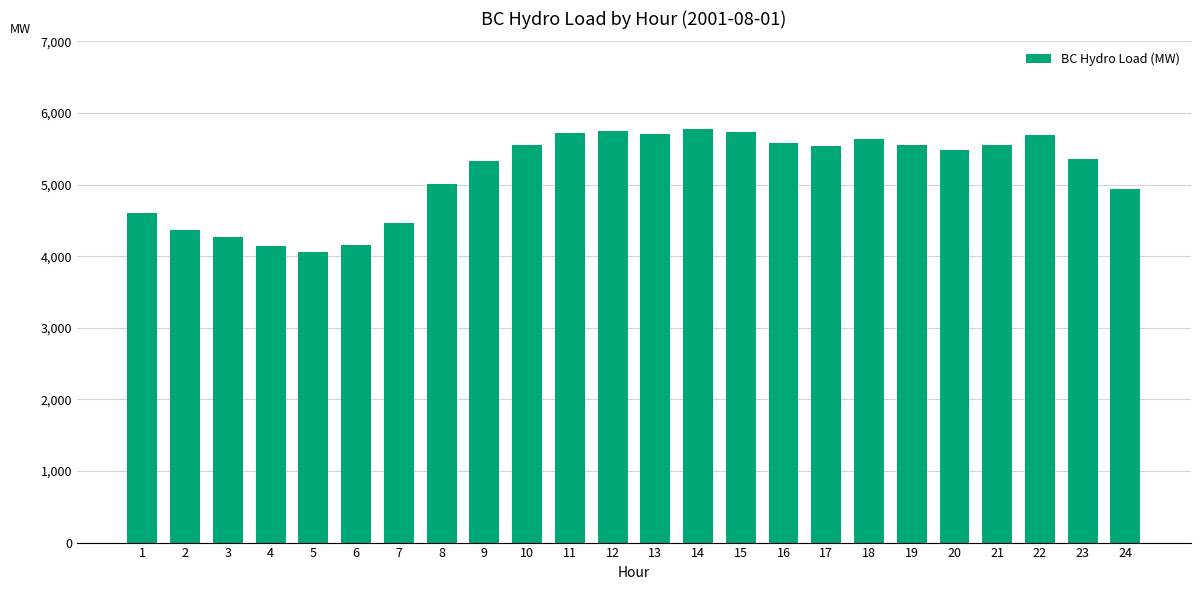

The value at 21 is 3193. True or false?

False